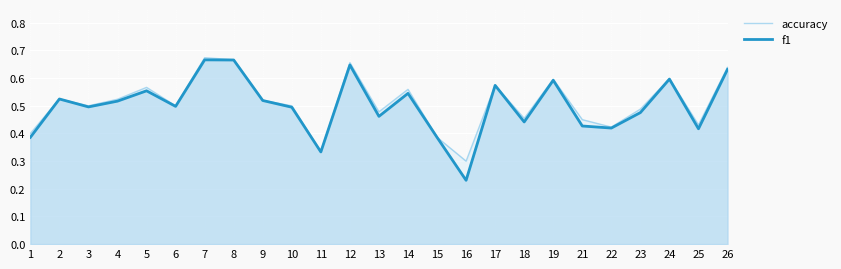

At 21, list the series in order from largest to smallest.

accuracy, f1